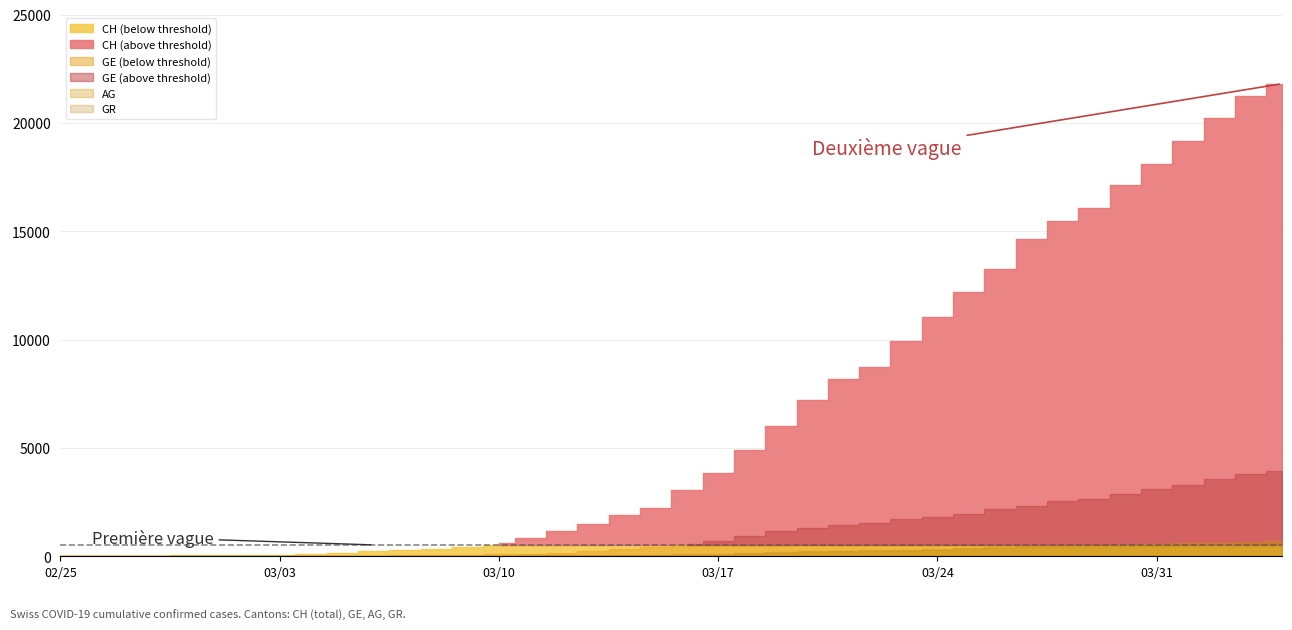

Rank the series at 9 from highest to lowest value.

CH, GE, GR, AG